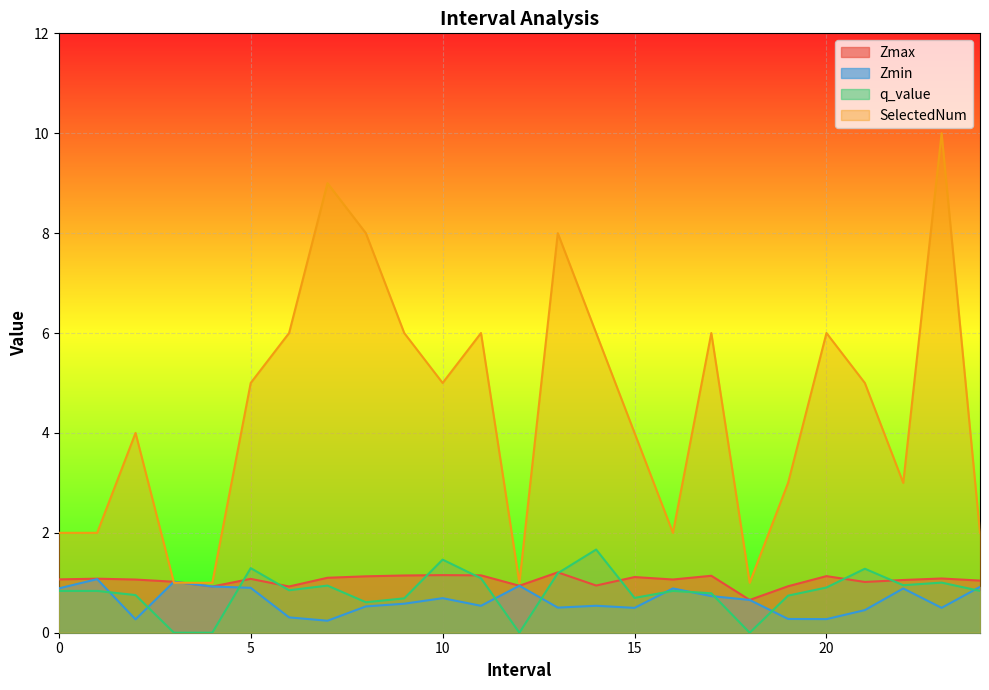

What is the greatest value displayed?

10.0